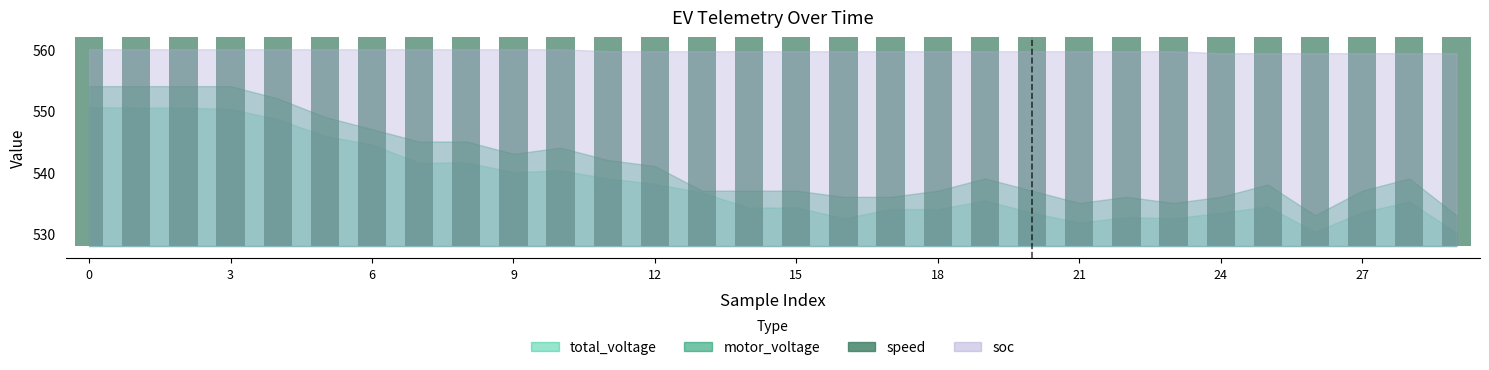

The value at 0 is 328.9. True or false?

False